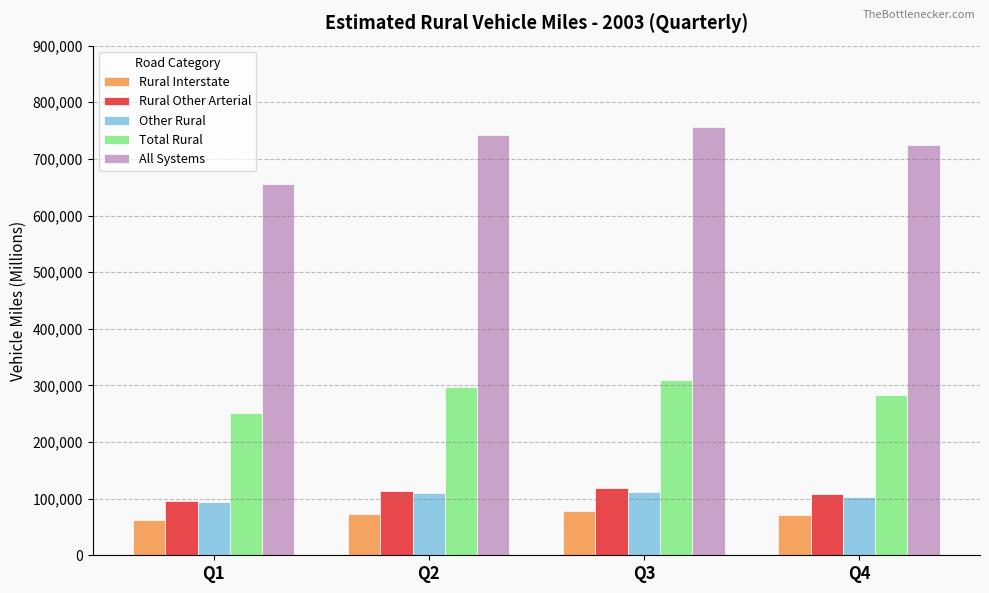

What is the lowest value of the Rural Other Arterial series?

96553